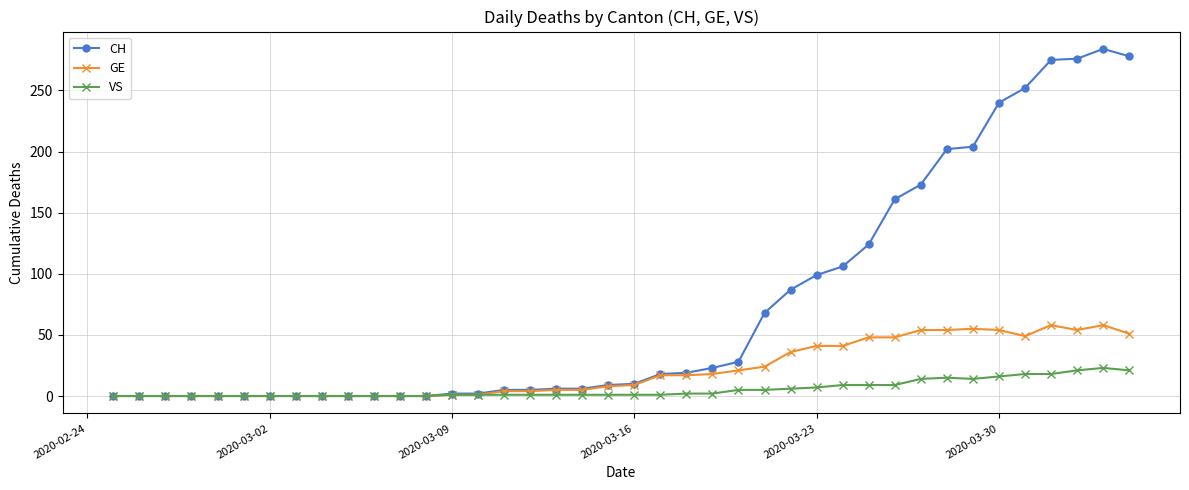

Which series has the largest range (max minus min)?

CH